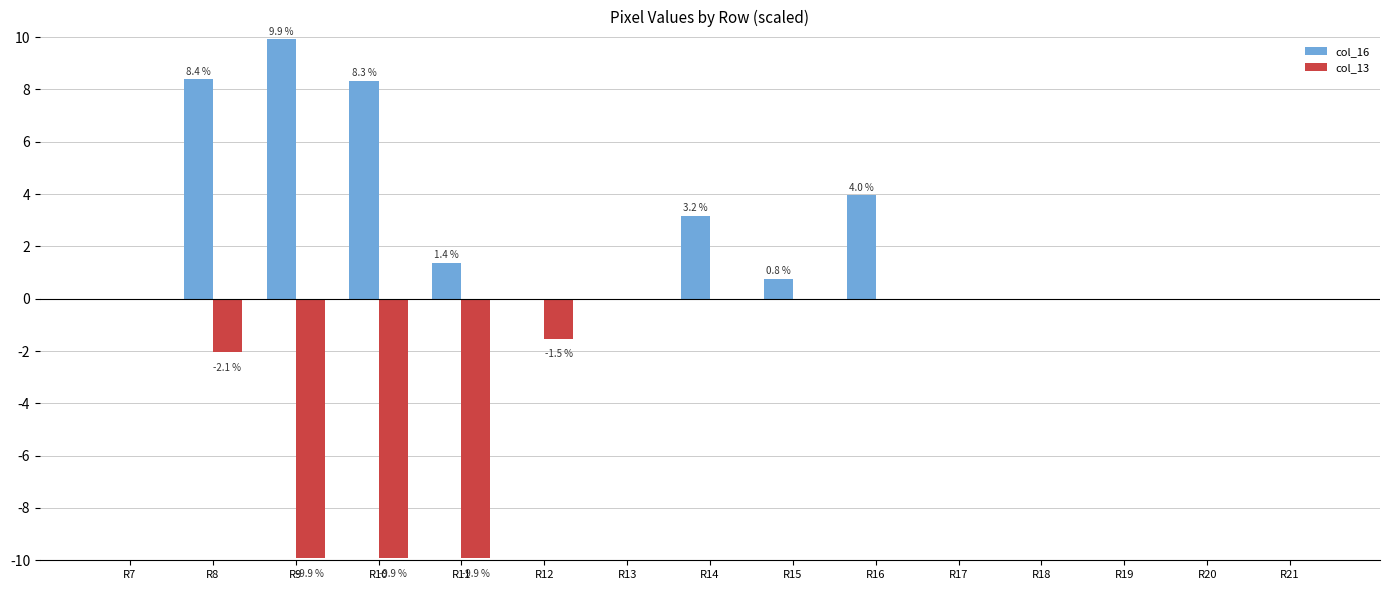

What is the sum of all col_16 values?

35.9